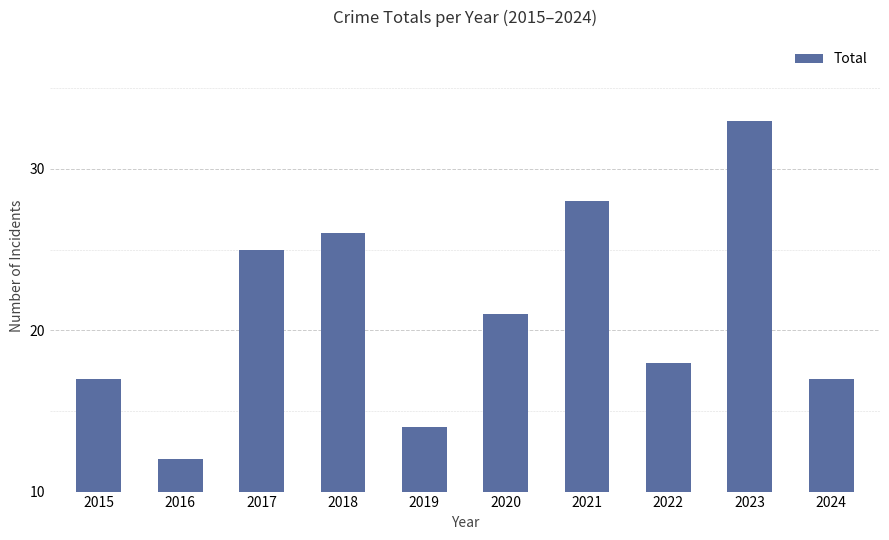

Which label corresponds to the smallest value in the chart?

2016